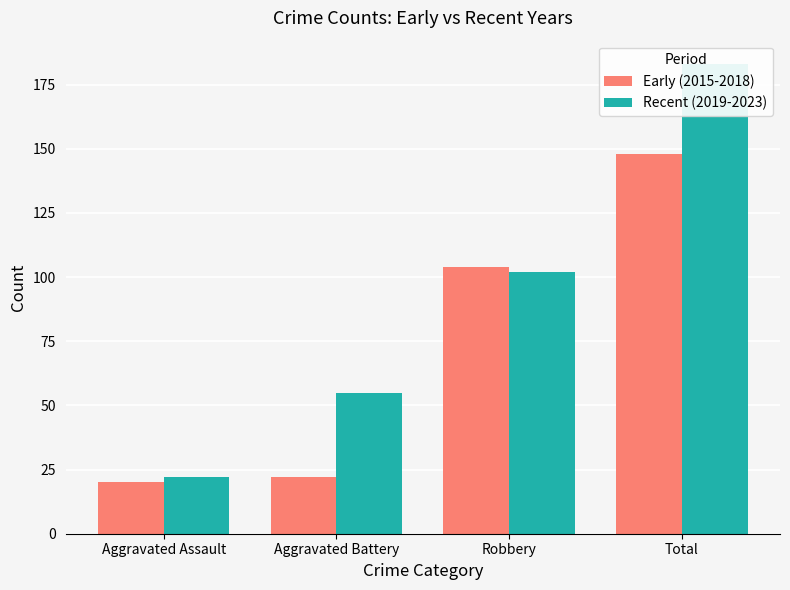

The Early (2015-2018) series shows 22 at Aggravated Battery. True or false?

True